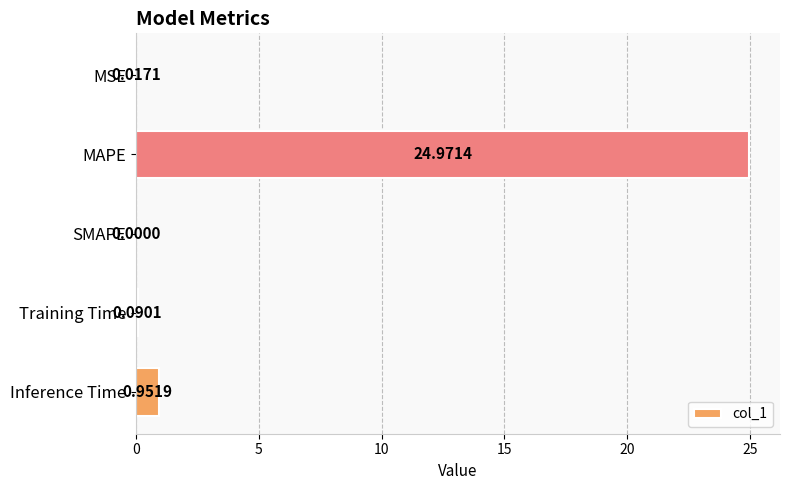

How many values are above zero?

4